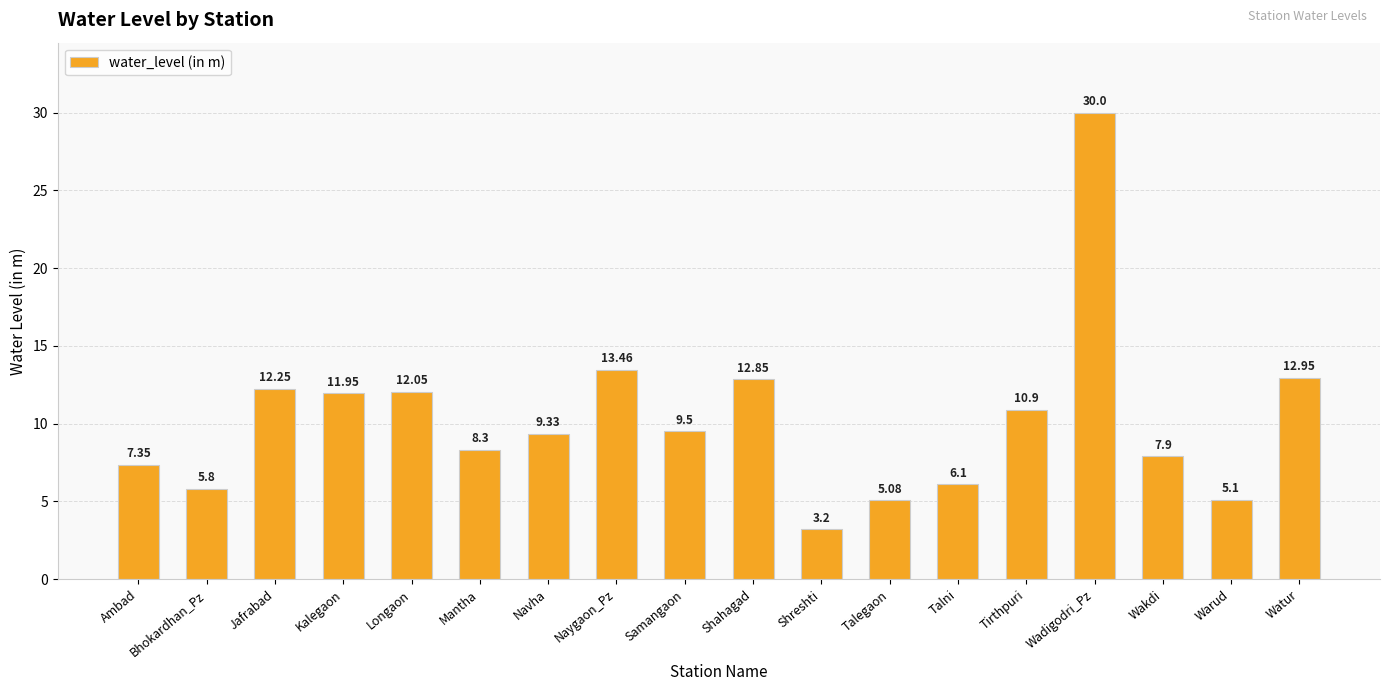

How many categories are shown in the chart?

18